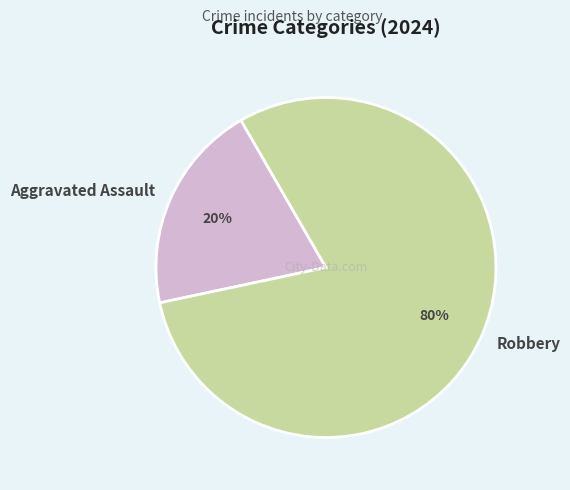

To the nearest percent, what is the combined percentage of Robbery and Aggravated Assault?

100%